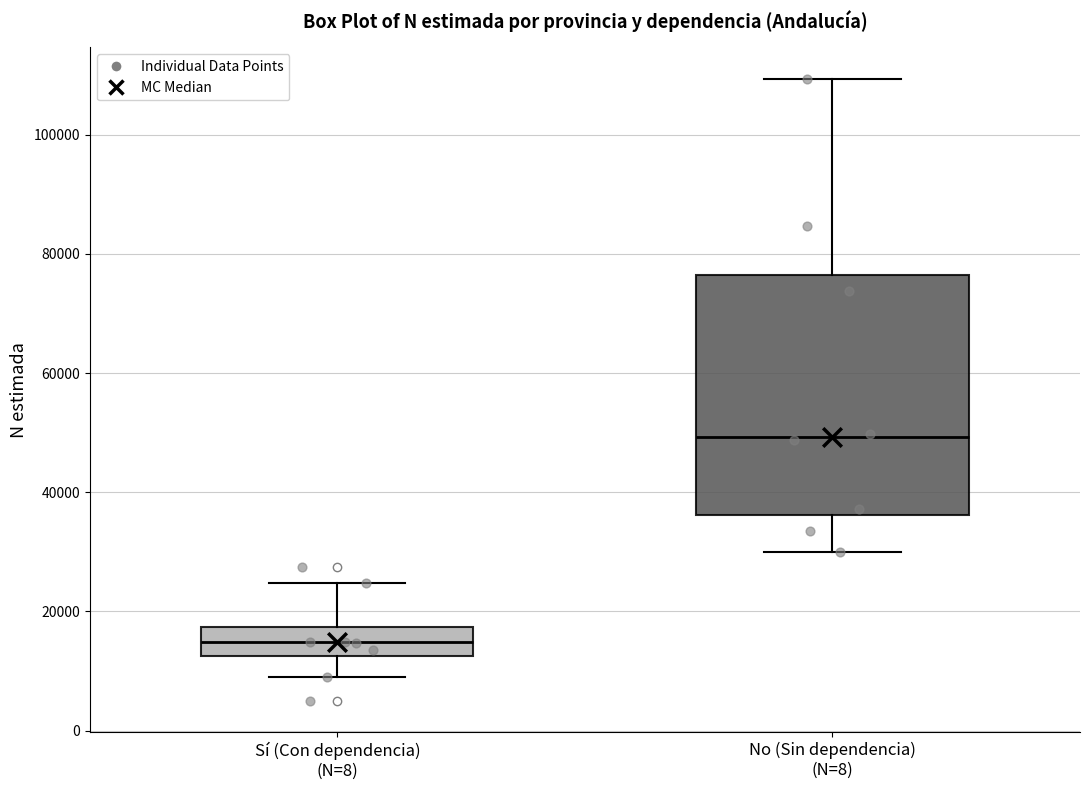

Reading left to right, transcribe this box plot: for each box, give where its median line is, the range the box spans, and where its two whiskers end, as read against the y-axis. The values are not printed on the chart, so give them approximately, as read against the axis.

Sí (Con dependencia) (N=8): median 14000, box 12000 to 18000, whiskers 8000 to 24000
No (Sin dependencia) (N=8): median 50000, box 36000 to 76000, whiskers 30000 to 110000